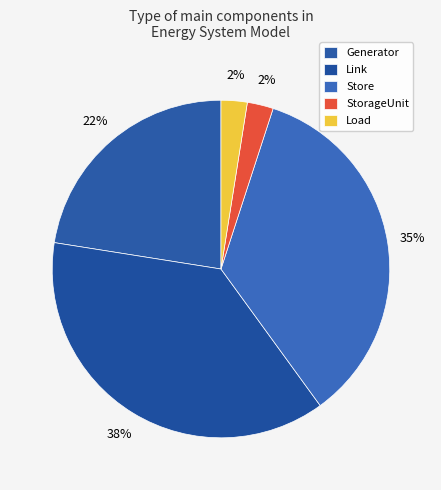

How many slices are in this pie chart?

5